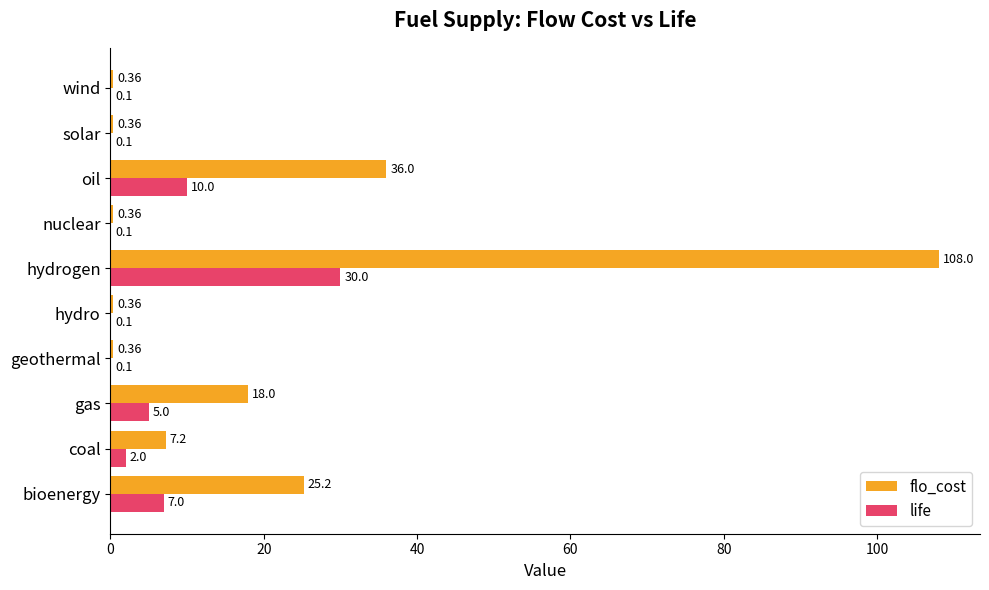

Between geothermal and hydrogen, which series saw the biggest shift?

flo_cost